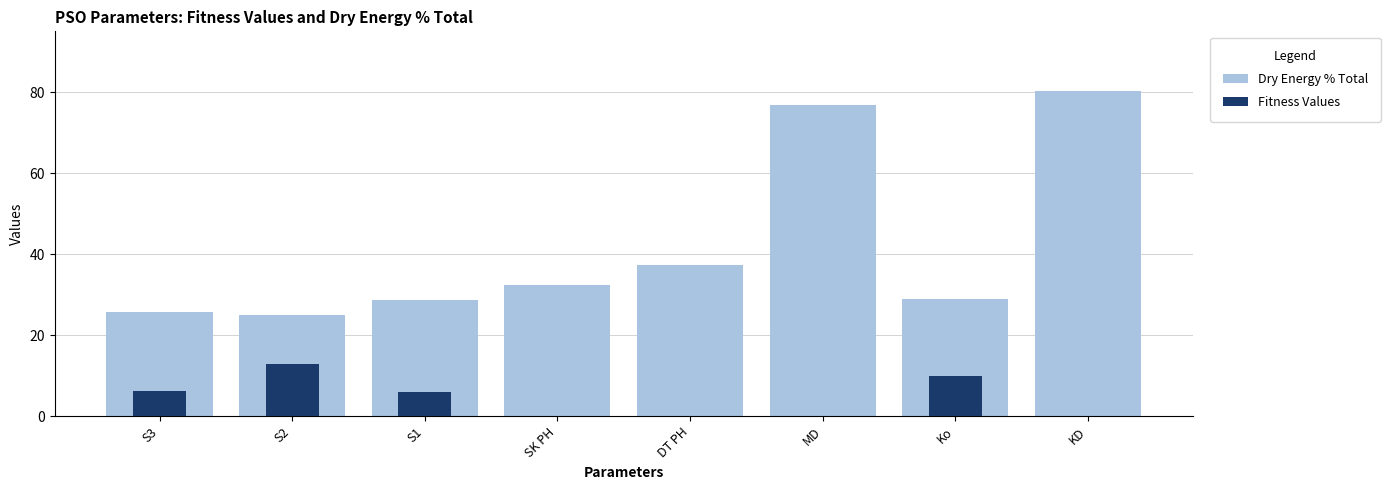

What is the average value of the Fitness Values series?

4.4